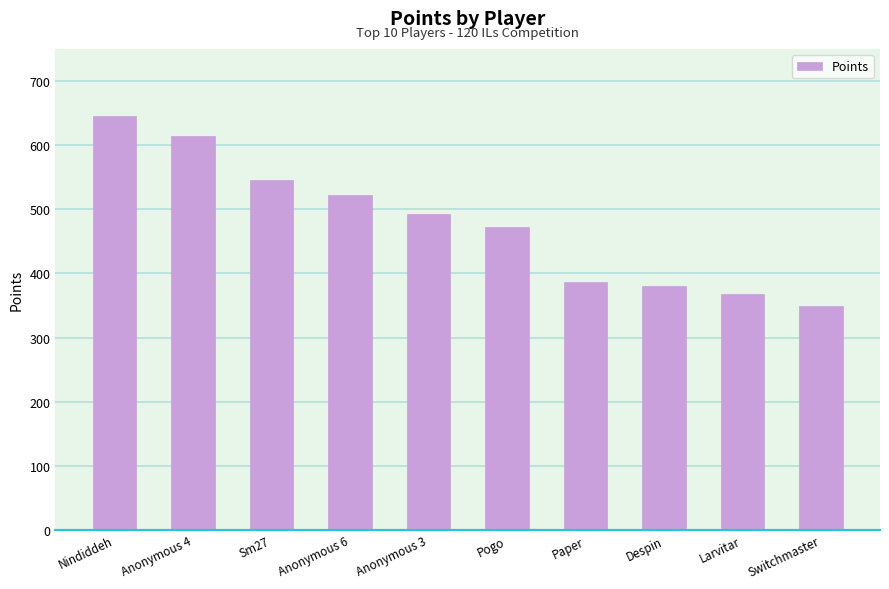

Approximately how many times larger is the value at Anonymous 4 compared to Pogo?

1.3